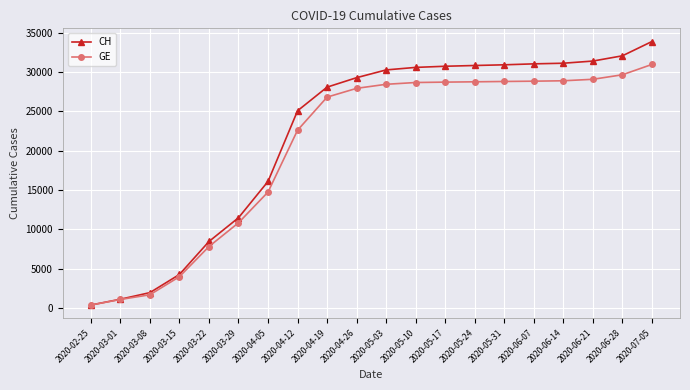

Which series has the largest total across all categories?

CH